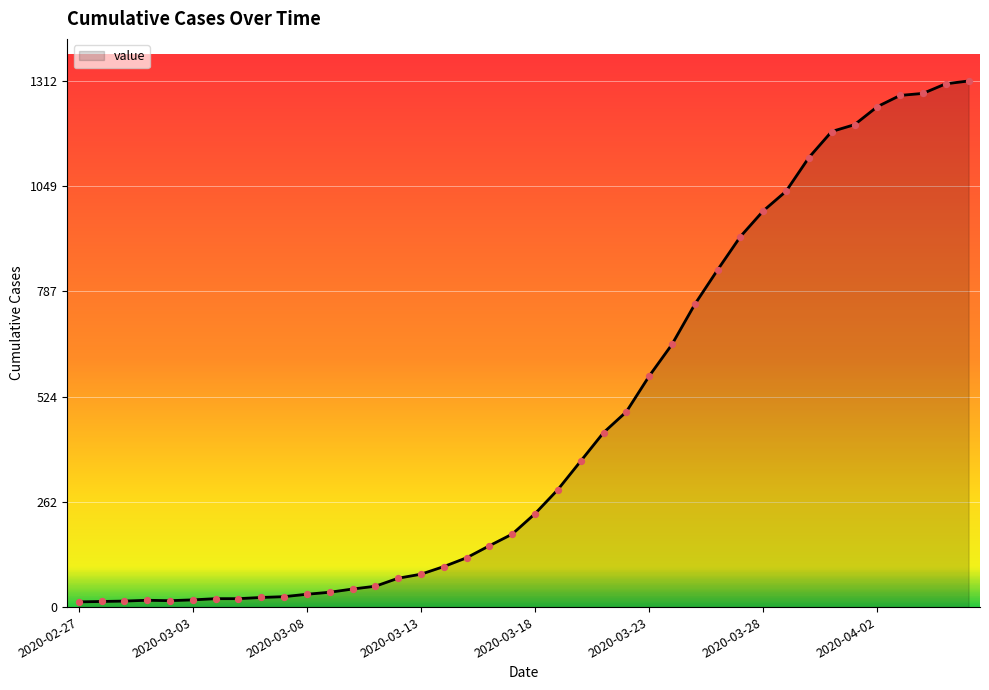

What is the greatest value displayed?

1312